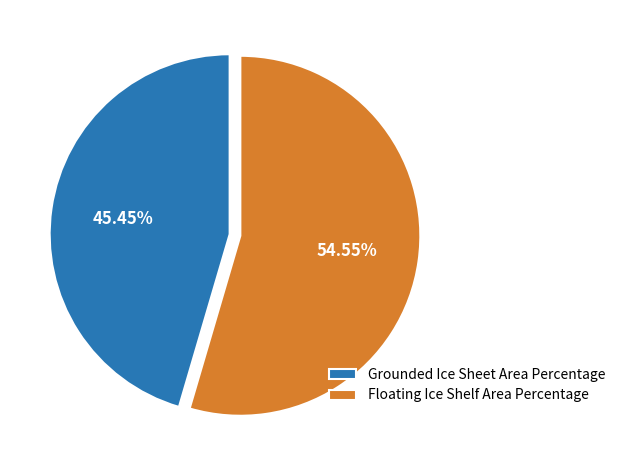

The Grounded Ice Sheet Area Percentage slice represents 39% of the pie. True or false?

False